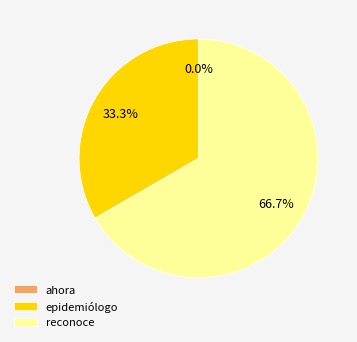

To the nearest percent, what is the difference between the largest and smallest slice percentages?

67%